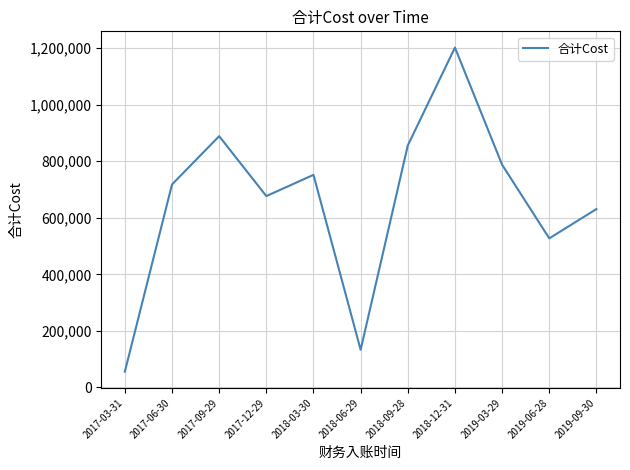

Which has a higher value, 2017-03-31 or 2019-09-30?

2019-09-30